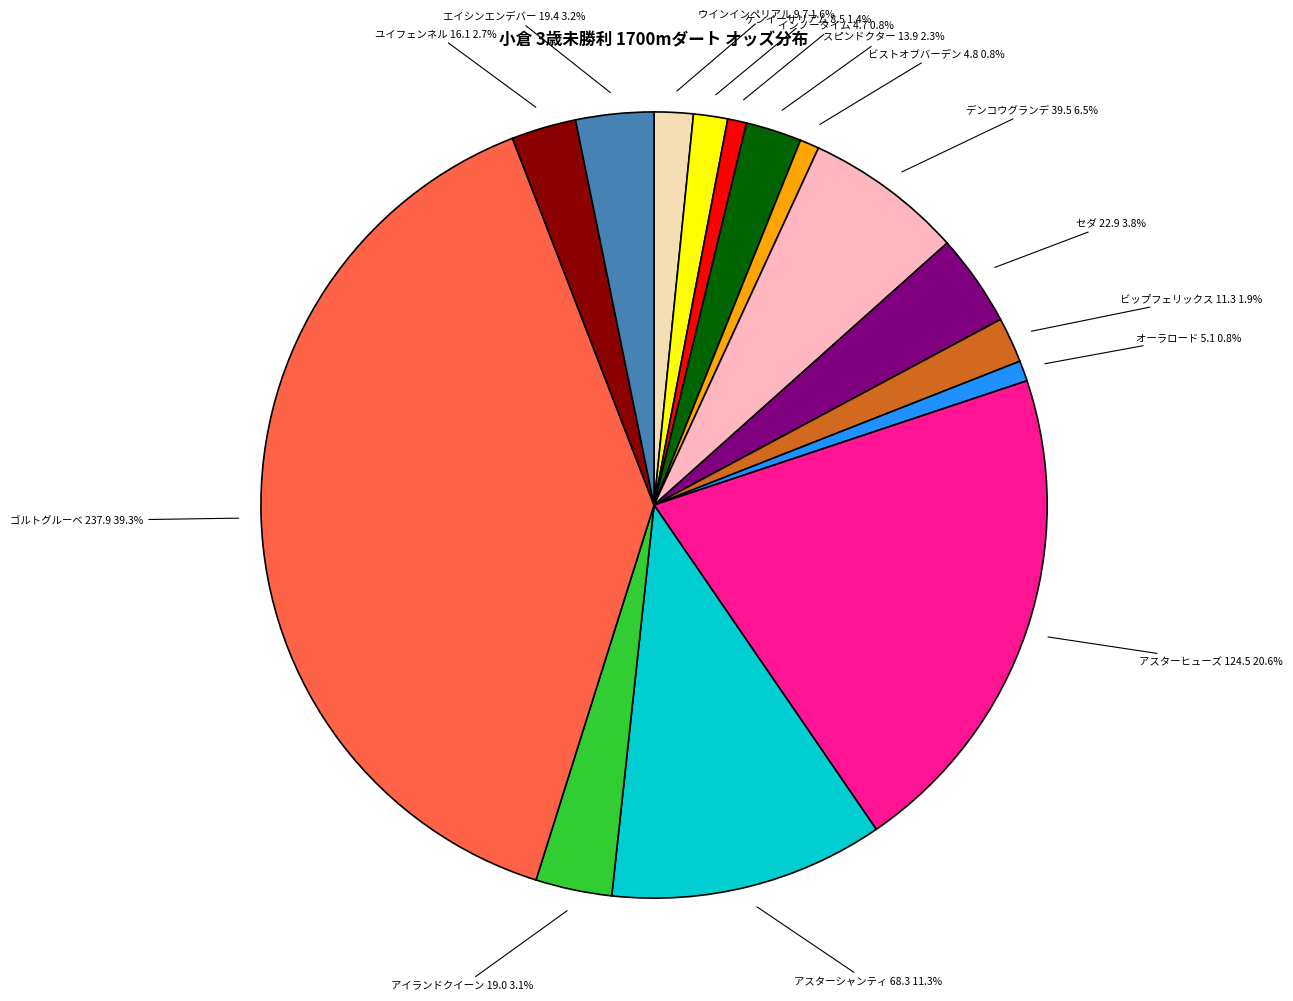

Approximately how many times larger is the value at アイランドクイーン 19.0 compared to ビストオブバーデン 4.8?

4.0